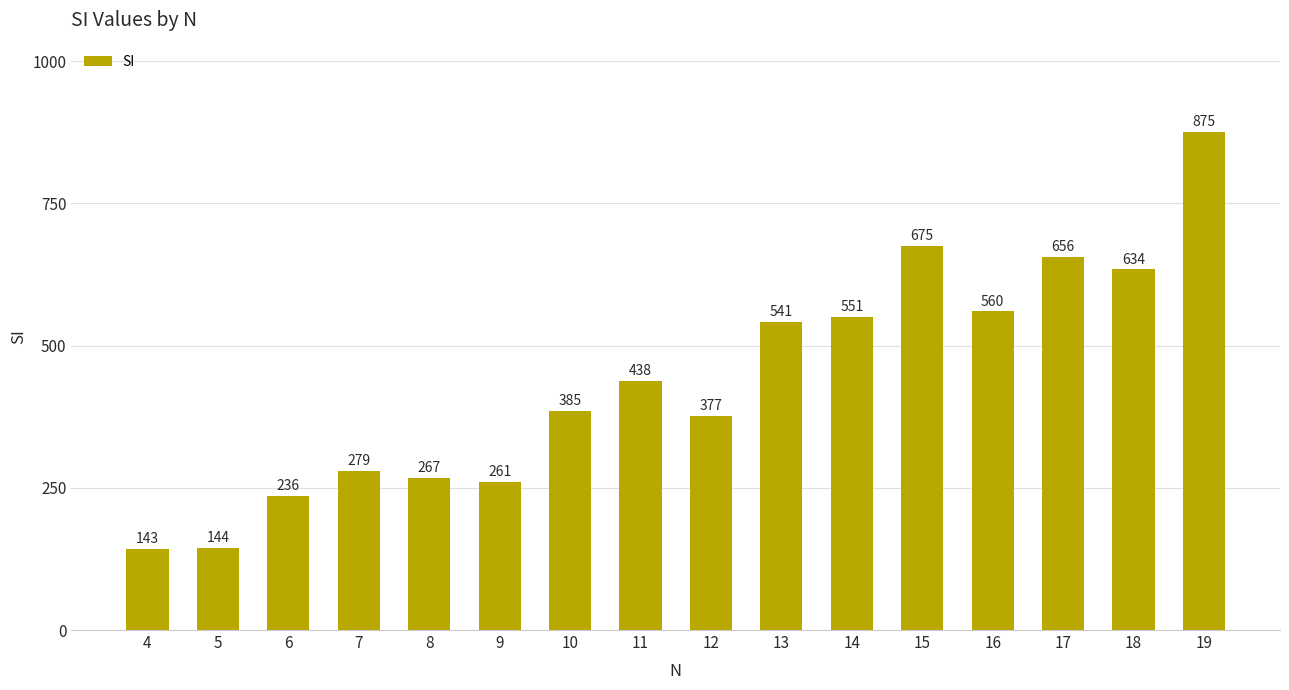

What is the average value?

439